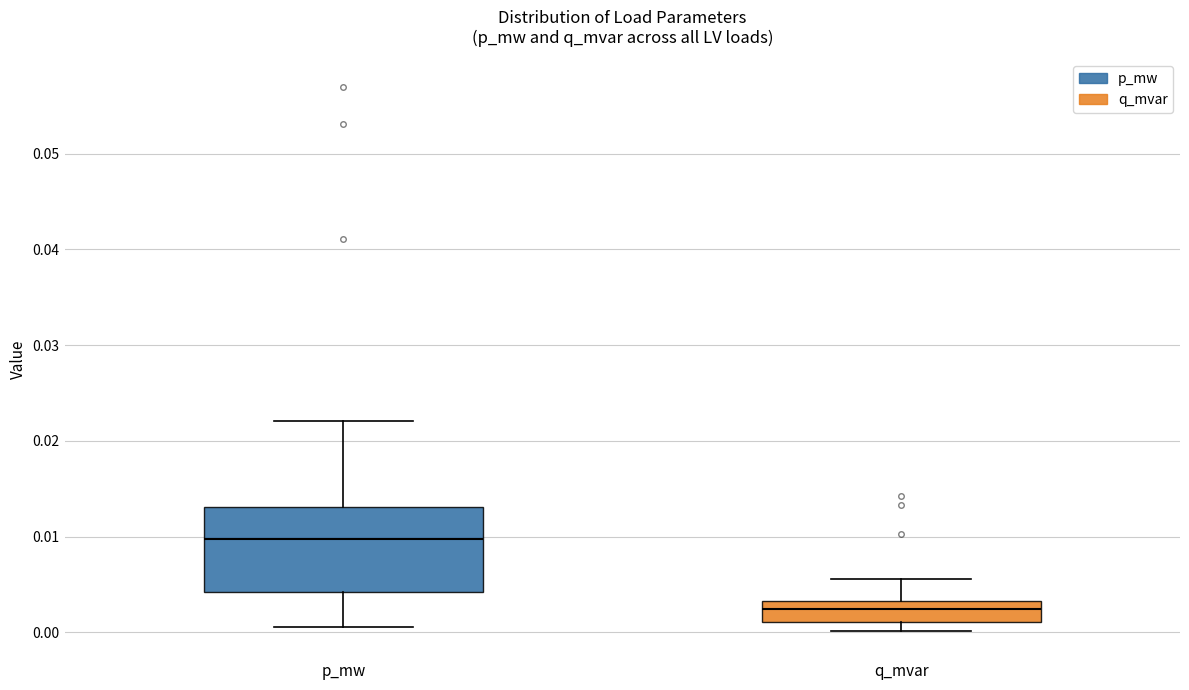

Which box's median line is the highest?

p_mw